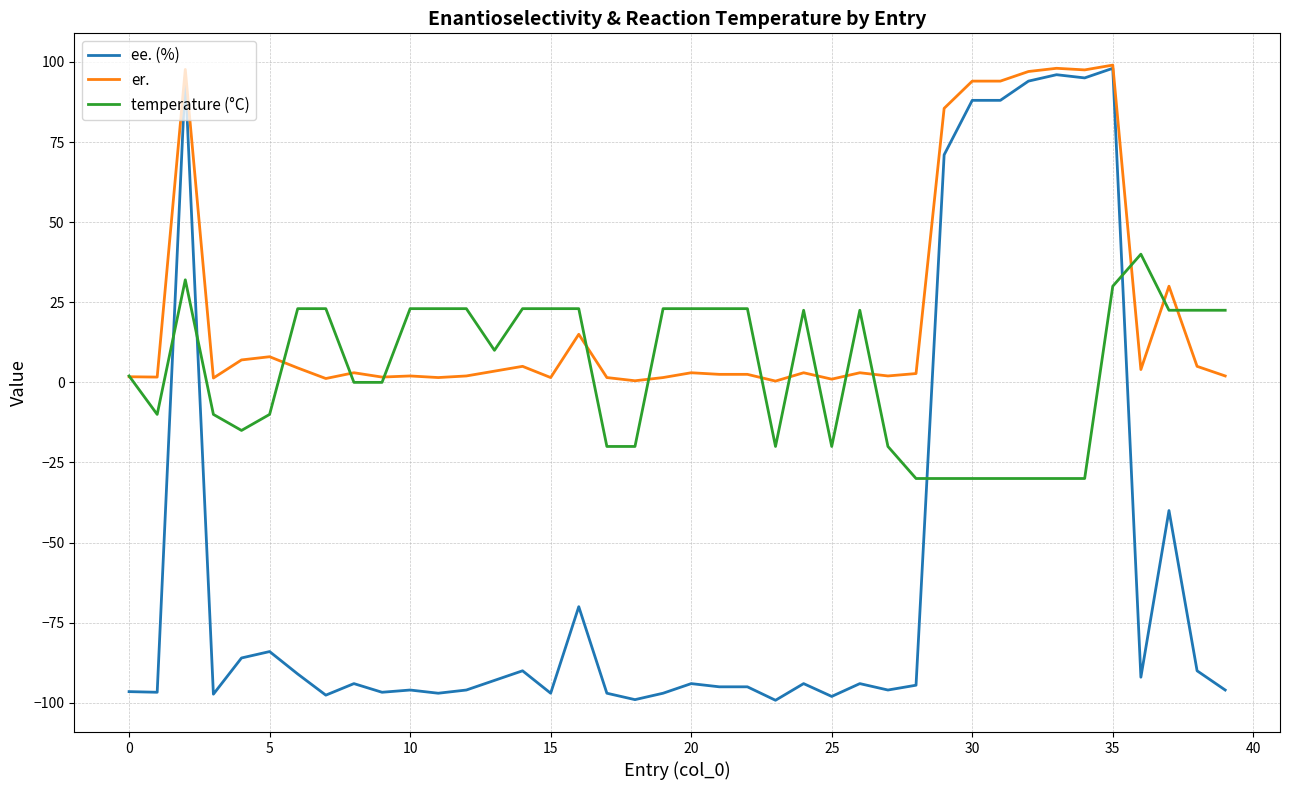

How many times do ee. (%) and temperature (°C) cross each other?

4